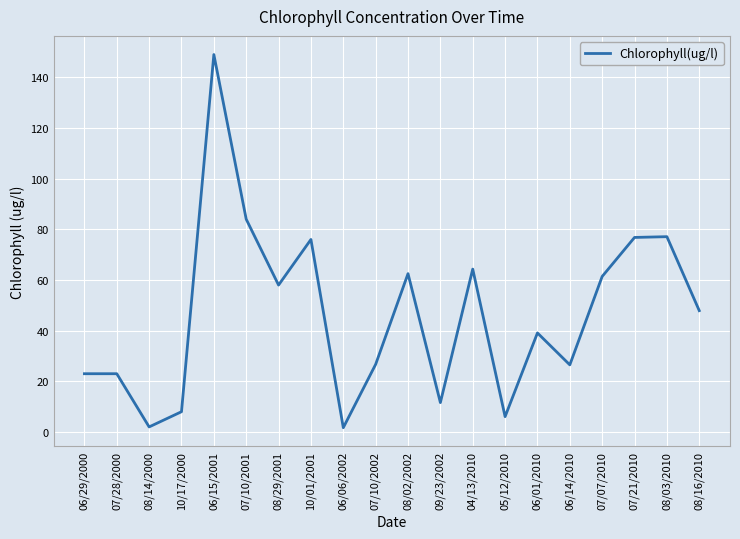

What is the minimum value shown in the chart?

1.7